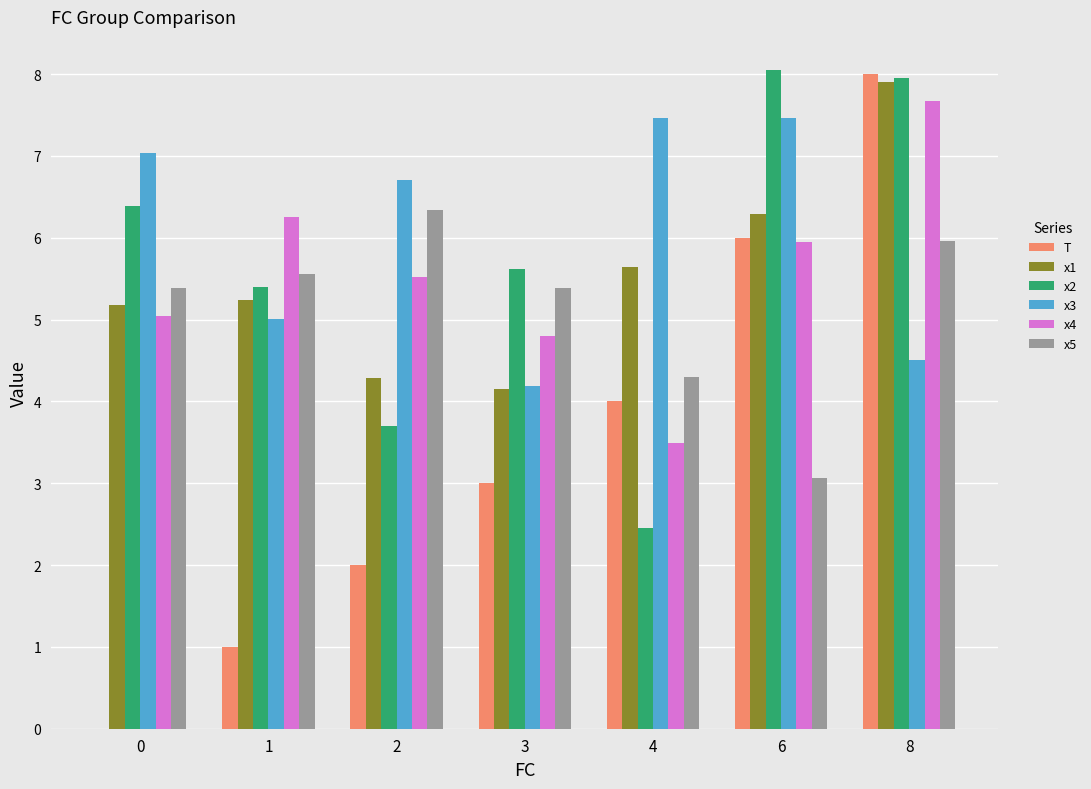

Which category has the highest value in the T series?

8